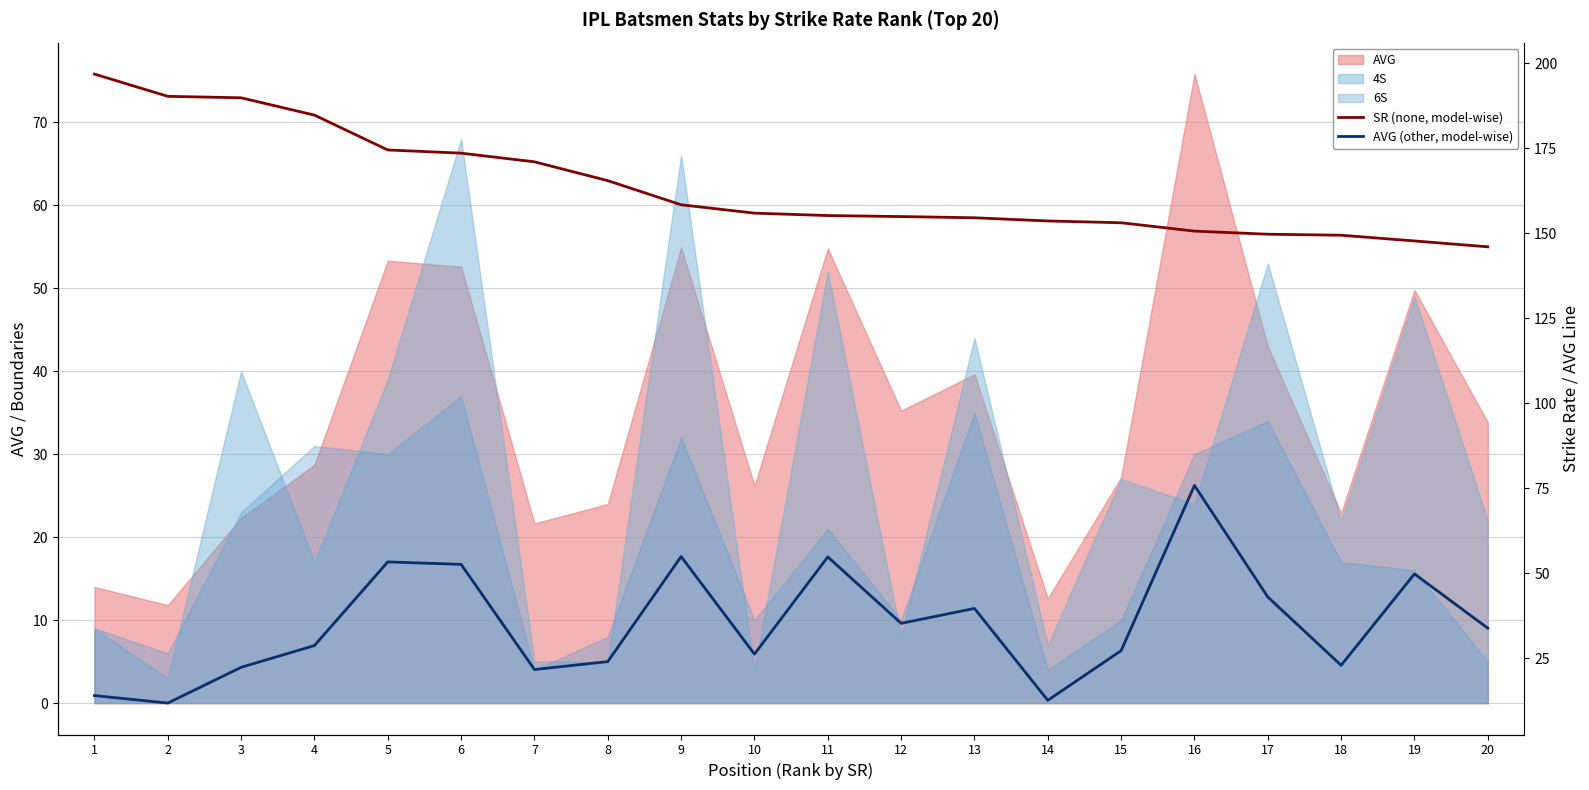

True or false: SR (none, model-wise) and AVG (other, model-wise) intersect in this chart.

False